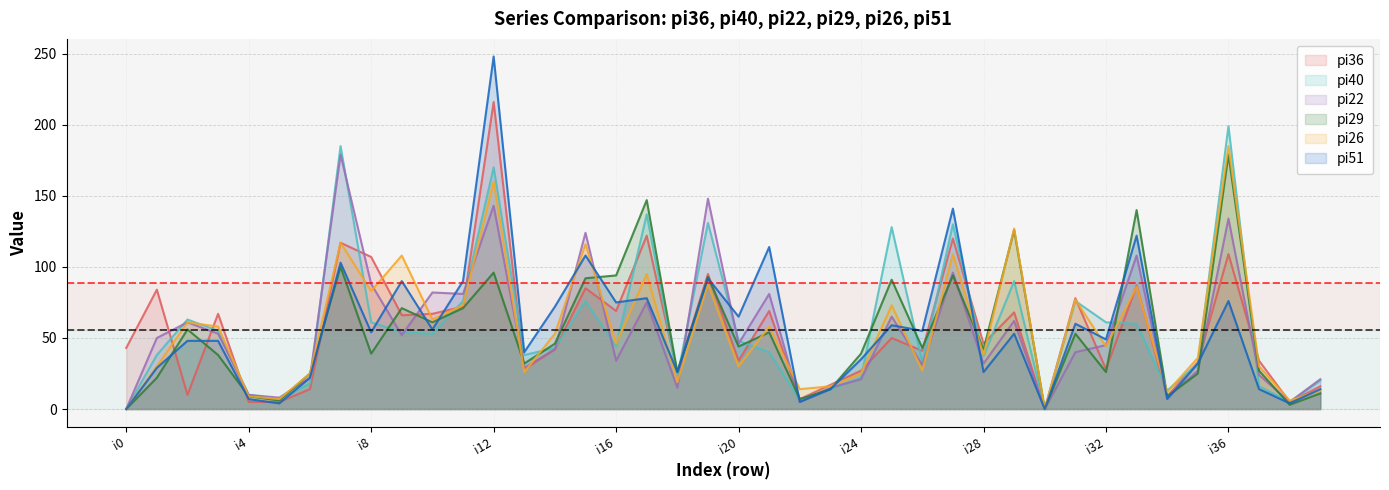

Reading left to right, extract all data points from this chart.

pi36: 43	84	10	67	5	5	14	117	107	66	67	72	216	28	42	85	69	122	26	95	34	69	7	17	27	50	41	120	46	68	0	78	28	87	9	33	109	34	5	16
pi40: 0	38	63	55	10	7	18	185	61	54	53	76	170	38	43	76	44	137	23	131	48	40	6	14	22	128	33	130	37	90	0	76	61	60	13	32	199	16	5	20
pi22: 0	50	61	53	10	8	22	179	88	52	82	81	143	29	42	124	34	75	15	148	46	81	5	15	21	65	31	96	32	62	0	40	45	108	8	27	134	24	5	21
pi29: 0	22	56	38	9	6	25	100	39	71	61	71	96	32	46	92	94	147	26	93	44	54	7	14	39	91	43	94	42	126	0	53	26	140	9	25	179	27	3	11
pi26: 0	30	61	58	9	7	25	117	83	108	63	73	160	26	53	116	46	95	19	88	30	58	14	16	25	73	27	109	38	127	0	77	44	86	12	36	185	30	6	13
pi51: 0	29	48	48	7	4	22	103	54	90	56	90	248	40	72	108	75	78	26	92	65	114	5	14	35	59	55	141	26	53	0	60	49	122	7	32	76	14	4	14